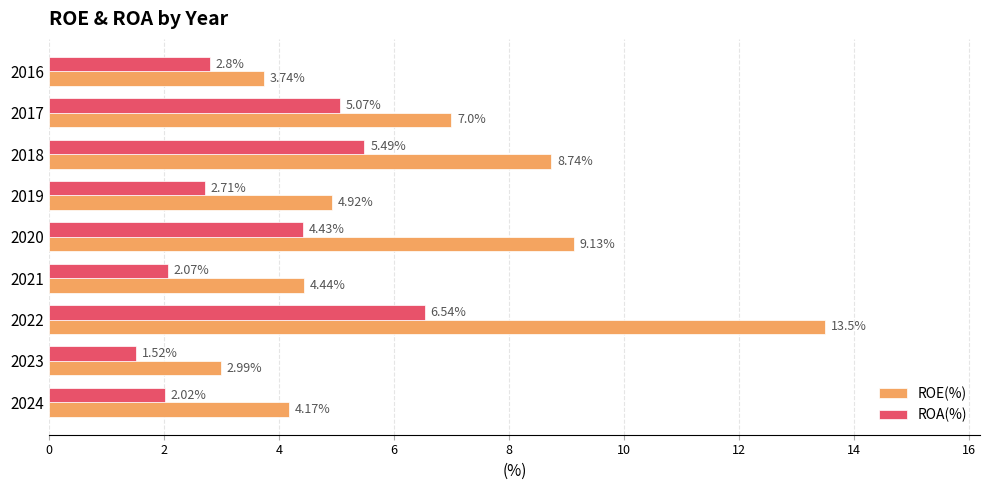

Which category has the lowest value across all series?

2023